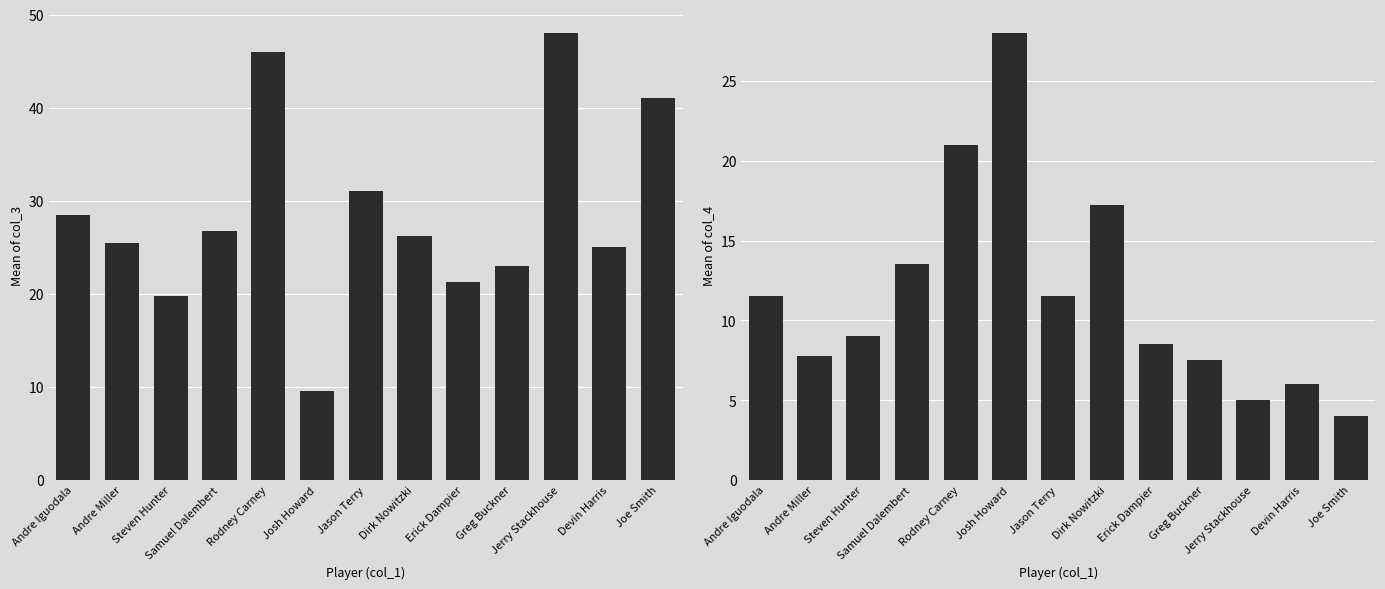

List the series in order of their peak value, highest first.

col_3, col_4